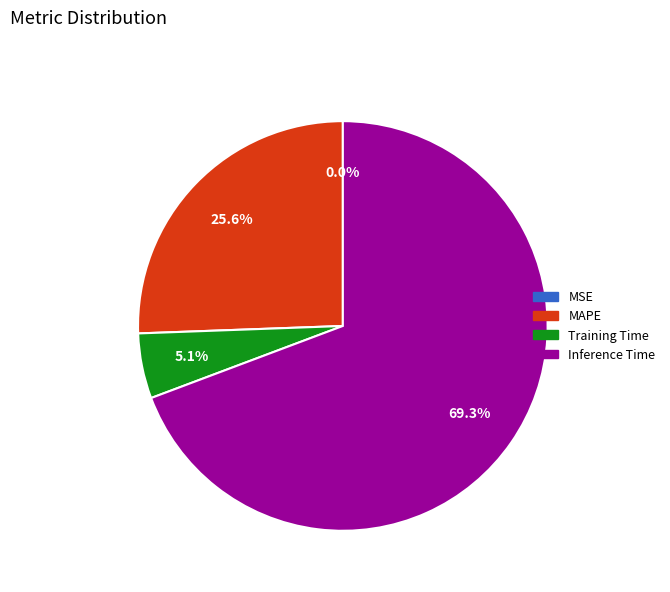

Does any single category account for the majority?

Yes